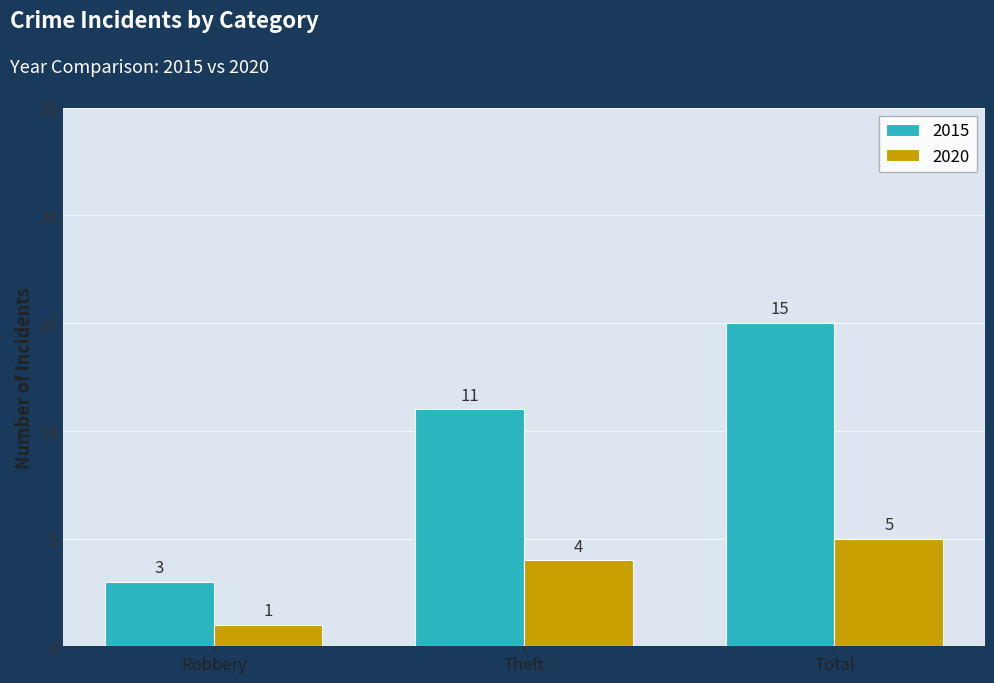

At which category is the sum across all series the highest?

Total